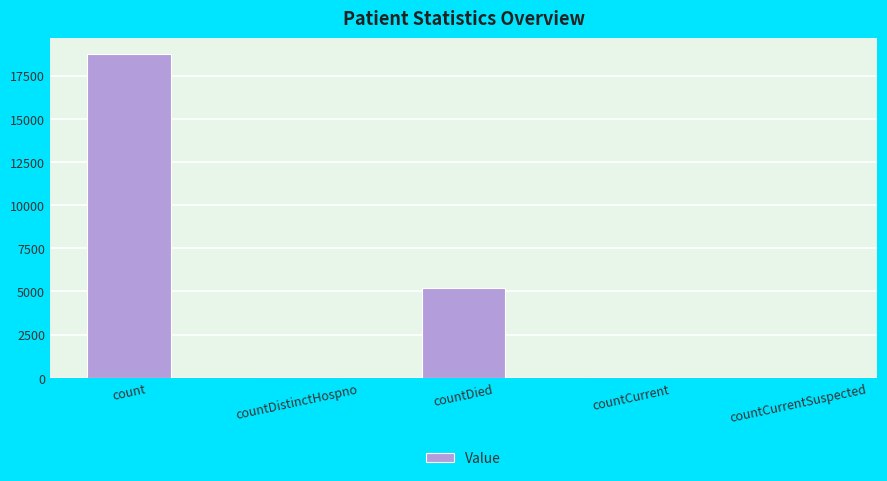

What is the sum of all values?

23984